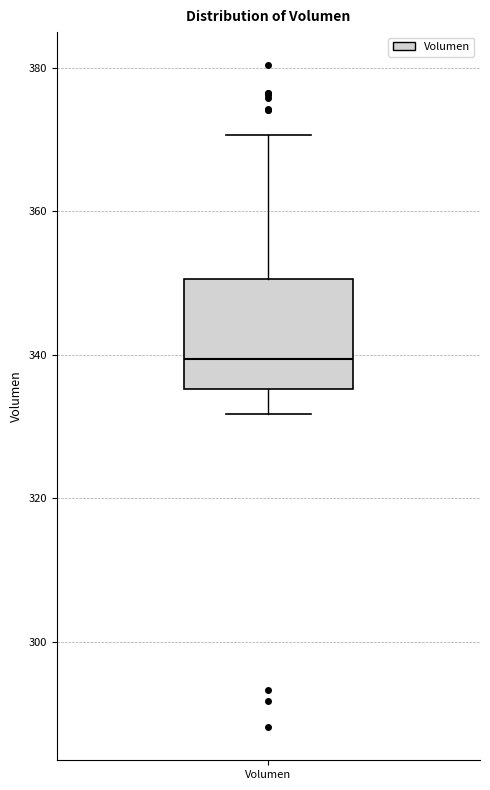

Read this box plot against the y-axis: the position of the median line, the range covered by the box, and the ends of both whiskers. The values are not printed on the chart, so give them approximately, as read against the axis.

median 340, box 336 to 350, whiskers 332 to 370